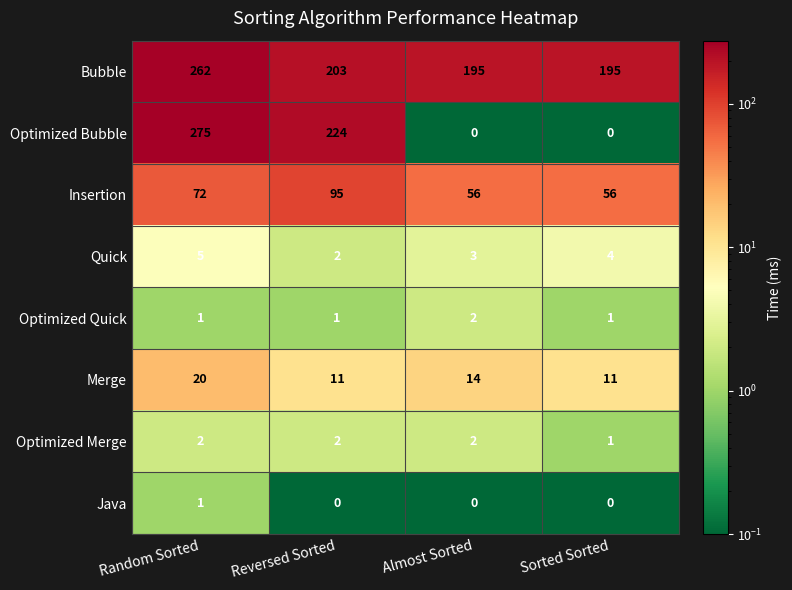

What is the maximum value shown in the chart?

275